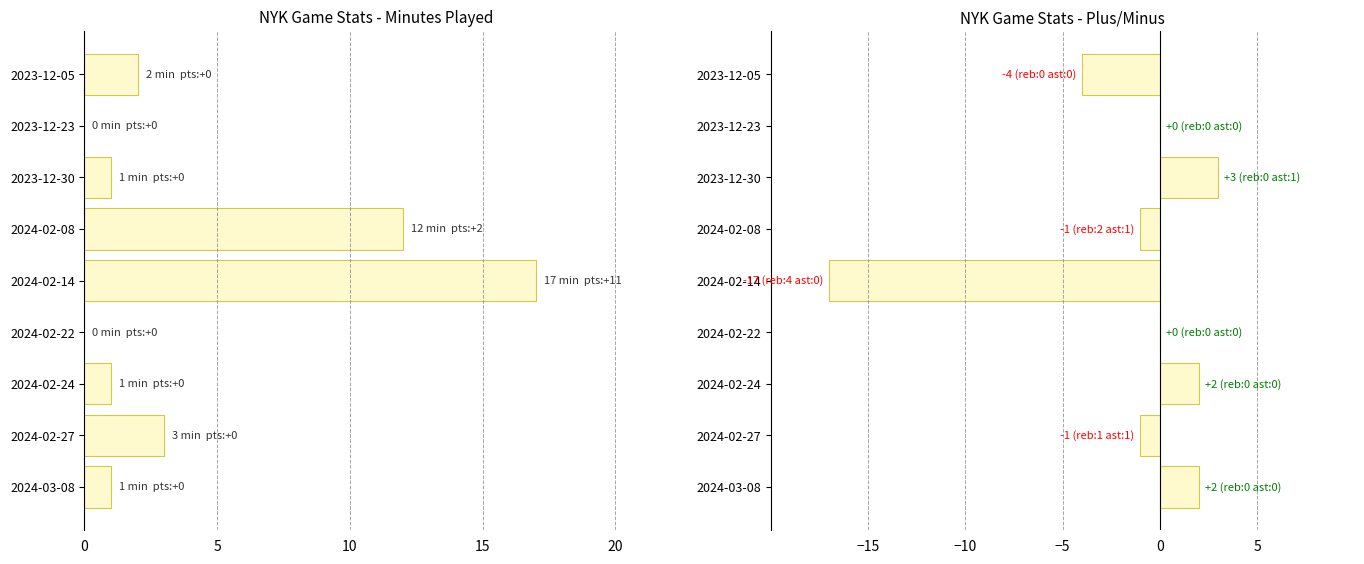

Which series has the widest spread of values?

minutes